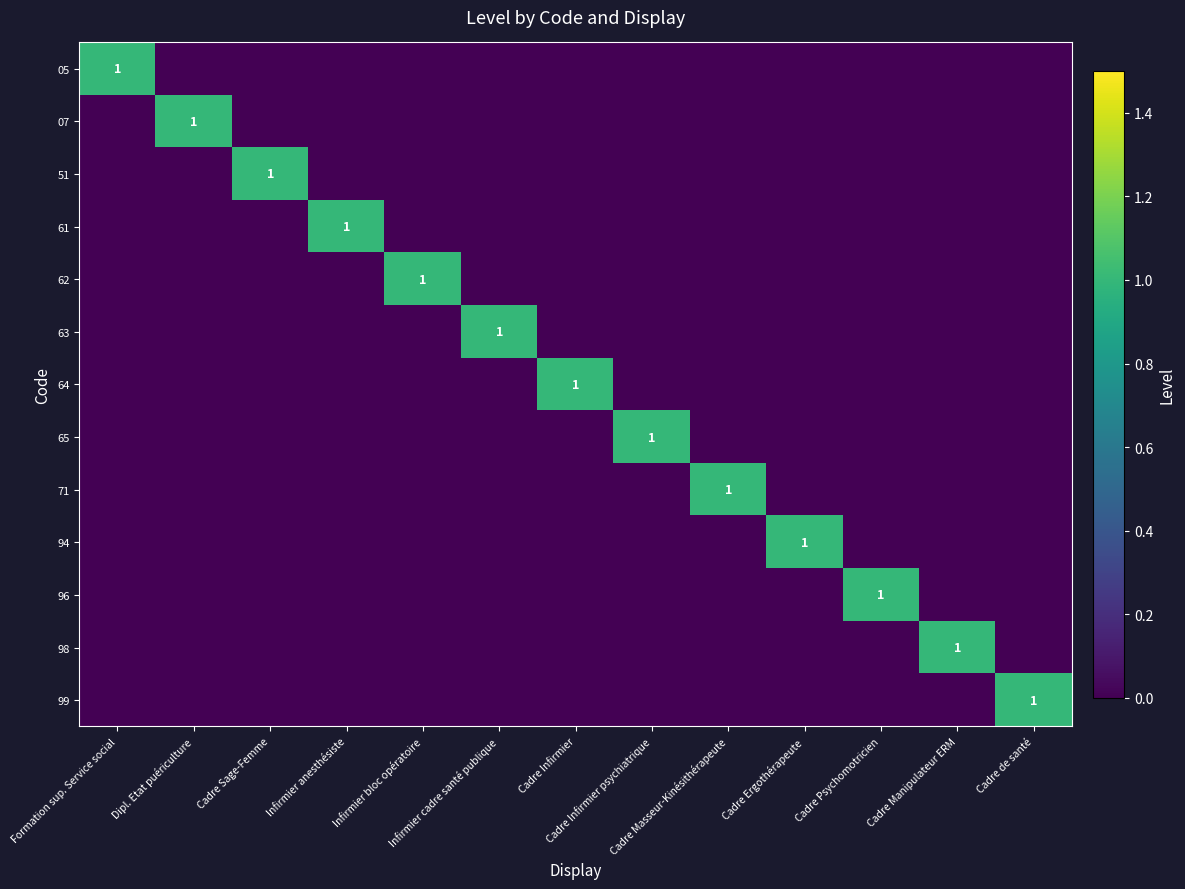

Is it true that 61 equals 0 at Cadre de santé?

True